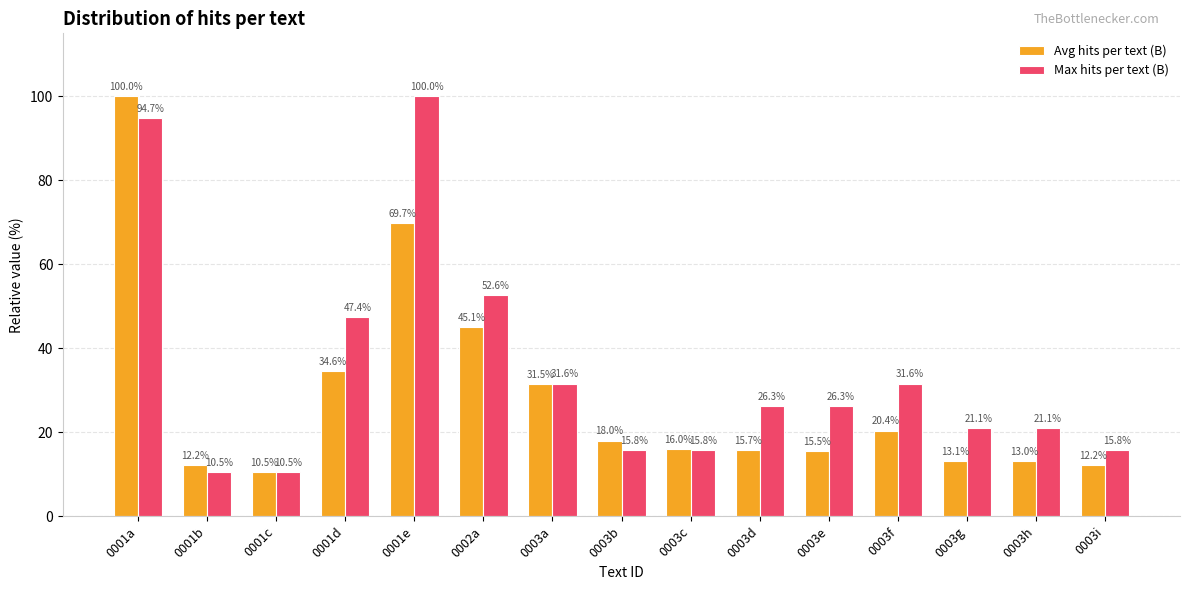

Reading right to left, extract all data points from this chart.

Avg hits per text (B): 12.2	13.0	13.1	20.4	15.5	15.7	16.0	18.0	31.5	45.1	69.7	34.6	10.5	12.2	100.0
Max hits per text (B): 15.8	21.1	21.1	31.6	26.3	26.3	15.8	15.8	31.6	52.6	100.0	47.4	10.5	10.5	94.7